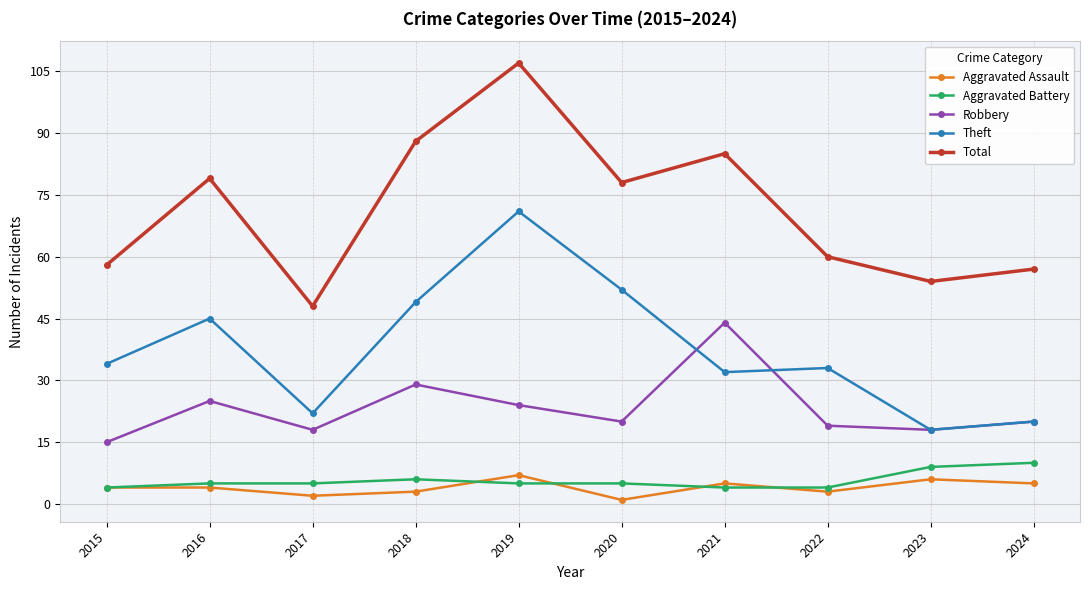

Between which two adjacent categories do Robbery and Theft first intersect?

2020 and 2021